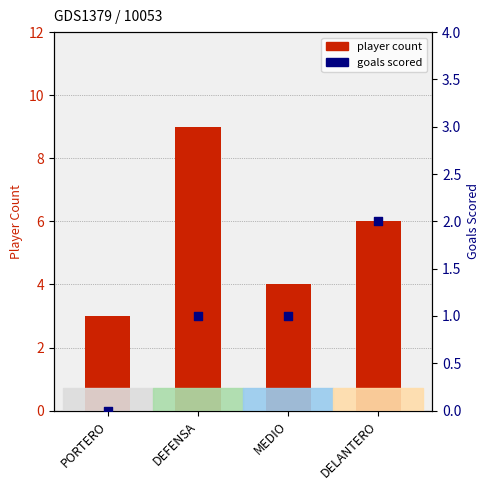

What is the total value across all series at DELANTERO?

8